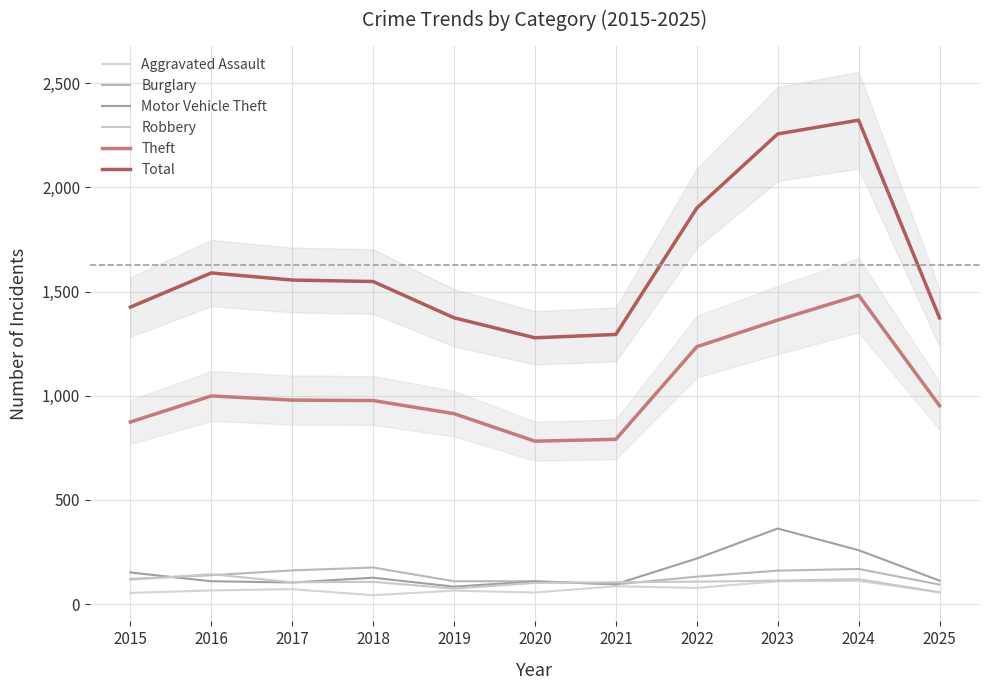

At which category does Motor Vehicle Theft reach its first local valley?

2017